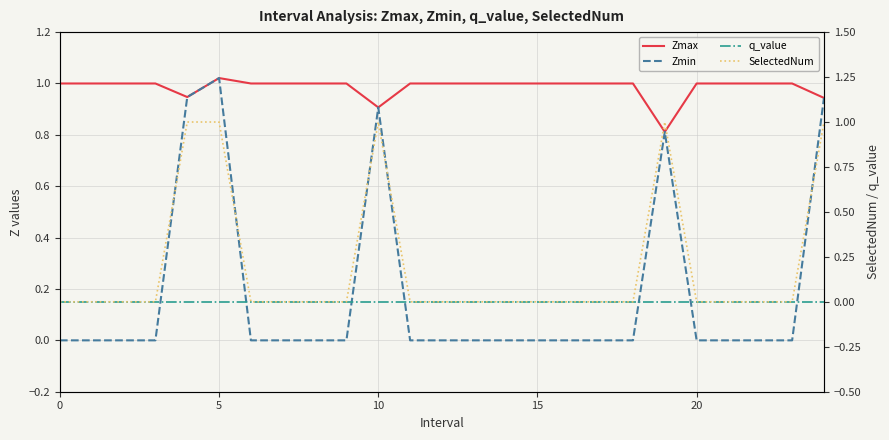

Which series changed the most between 0 and 19?

SelectedNum